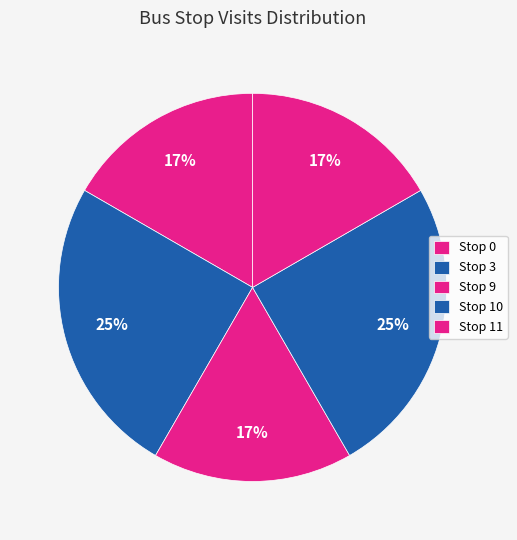

Count the number of slices in the pie.

5